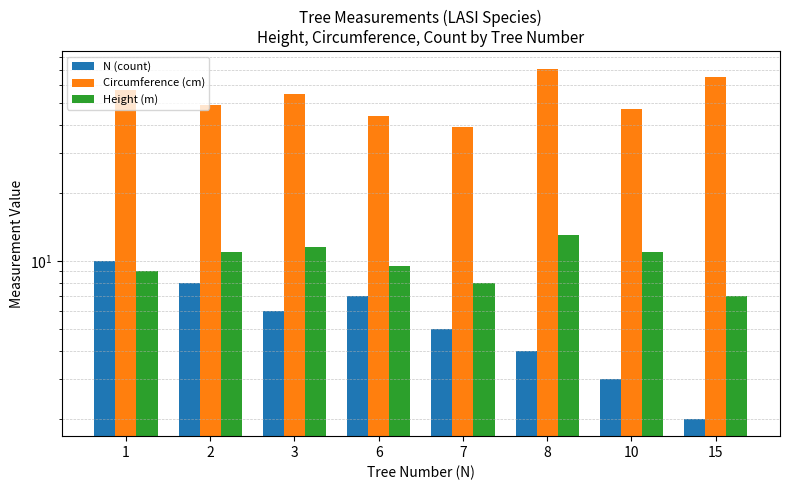

Which category has the highest value across all series?

8